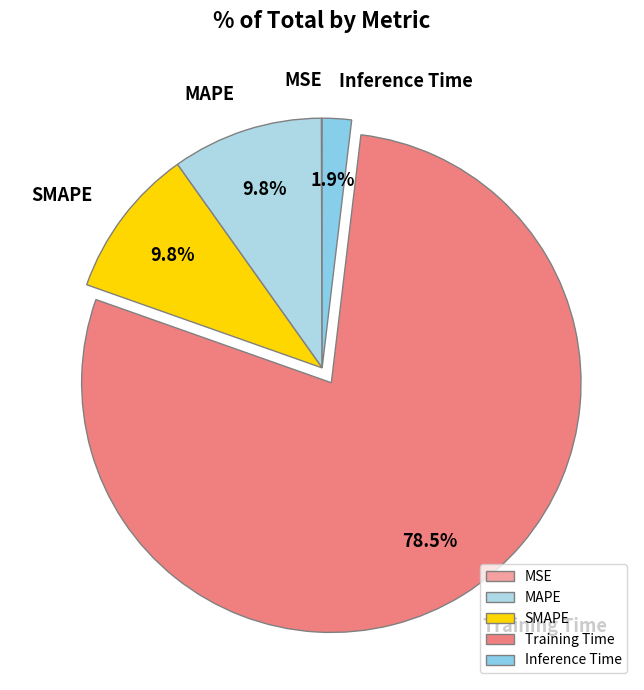

What portion of the pie excludes Training Time?

21.5%